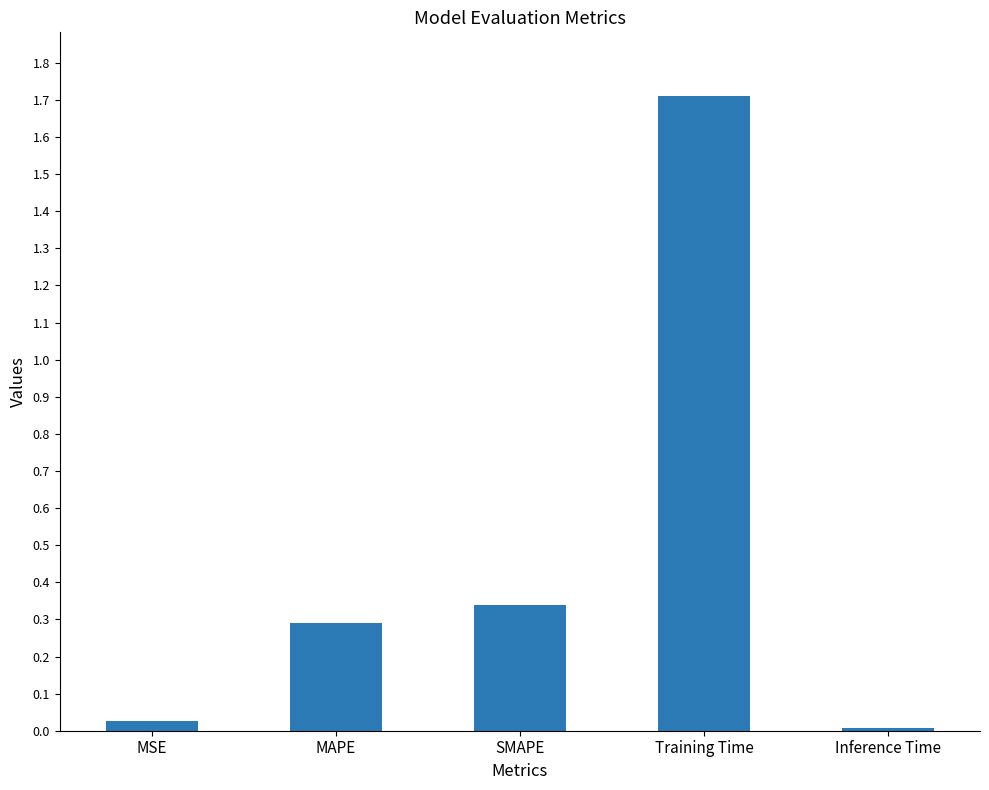

What is the label of the 2nd bar from the right?

Training Time